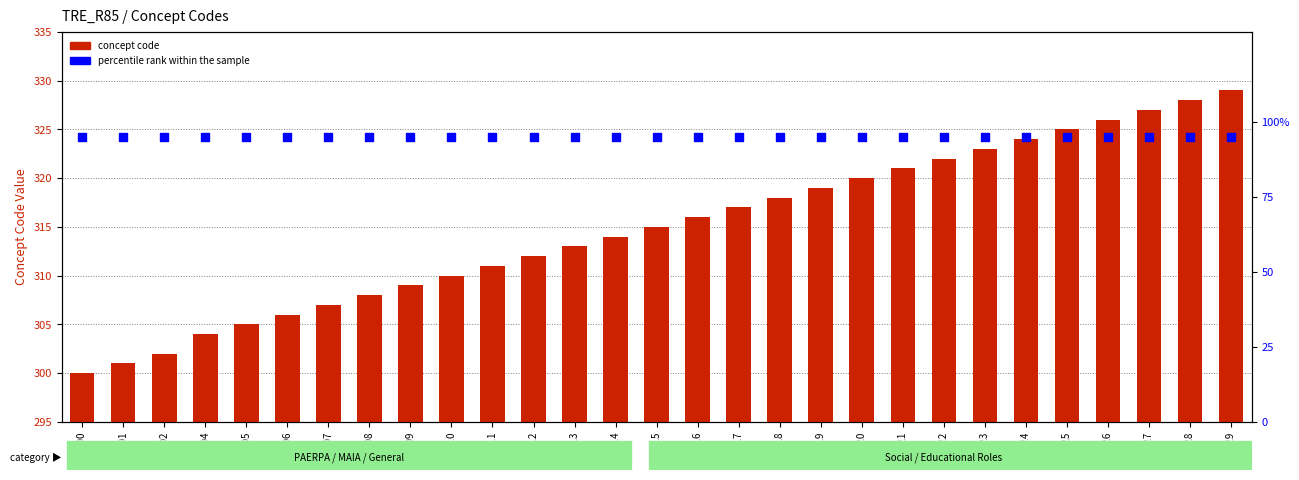

At how many categories does at least one series exceed 200?

29